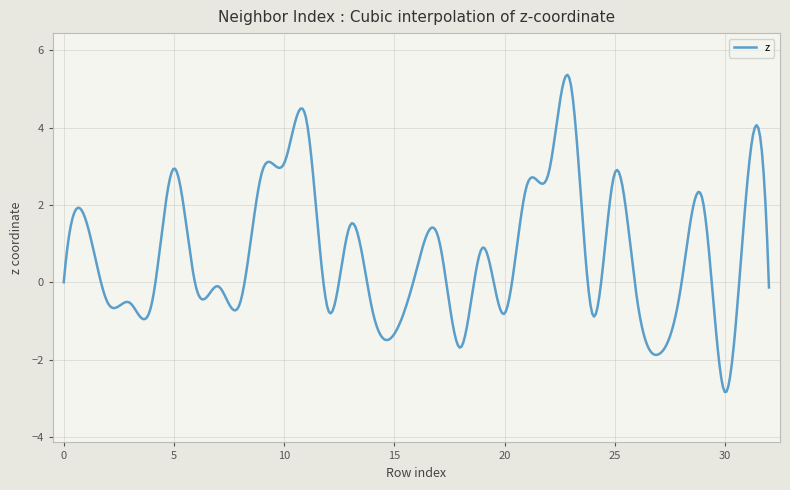

What is the minimum value shown in the chart?

-2.8